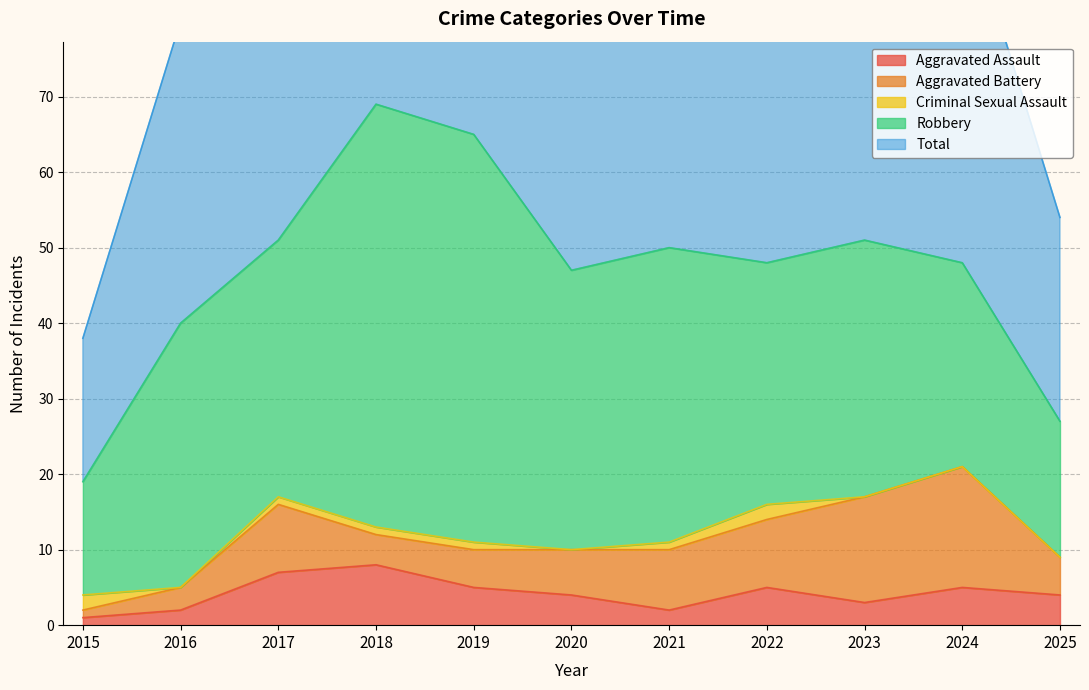

What are all the series names shown in the legend?

Aggravated Assault, Aggravated Battery, Criminal Sexual Assault, Robbery, Total